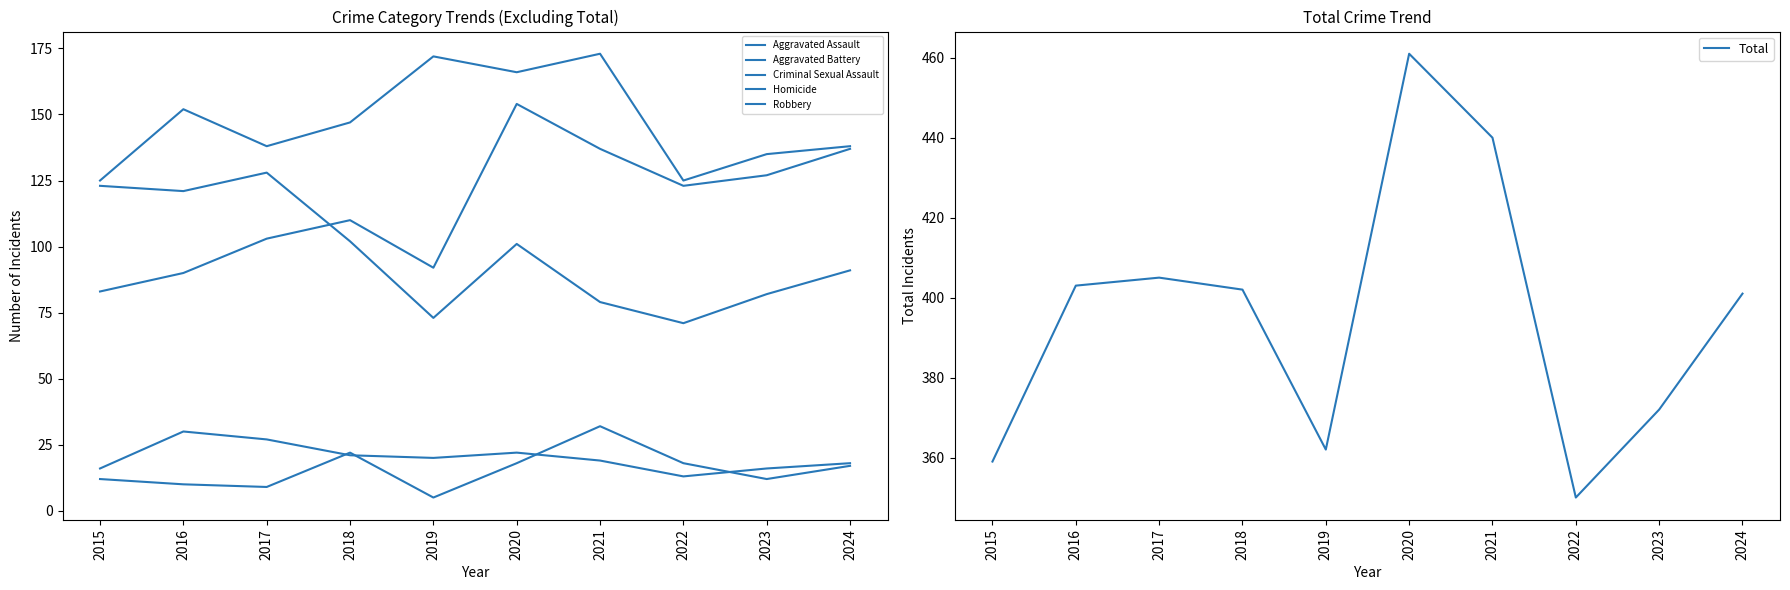

What is the total value across all series at 2015?

718